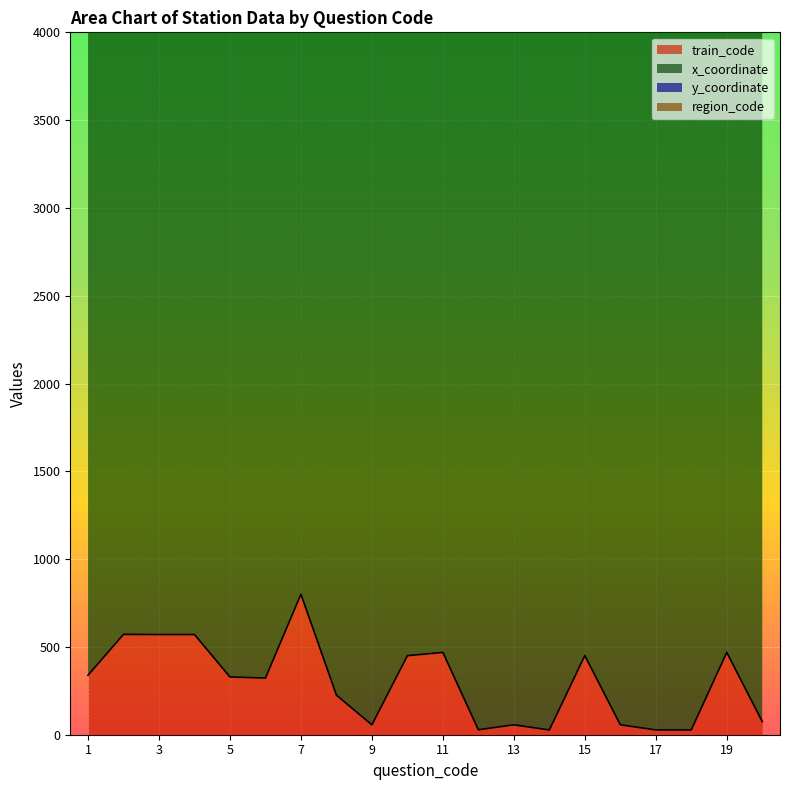

Is it true that train_code equals 571.5 at 2?

True